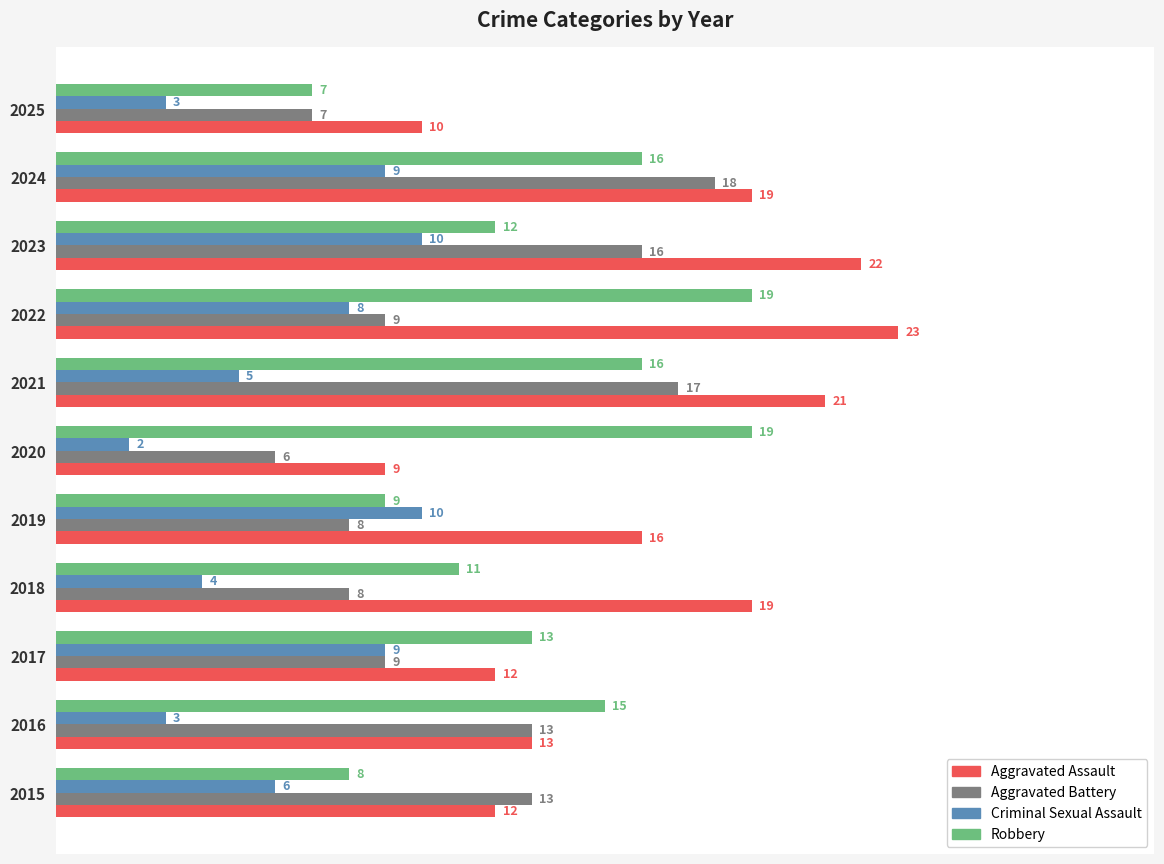

Which series changed the most between 2015 and 2021?

Aggravated Assault